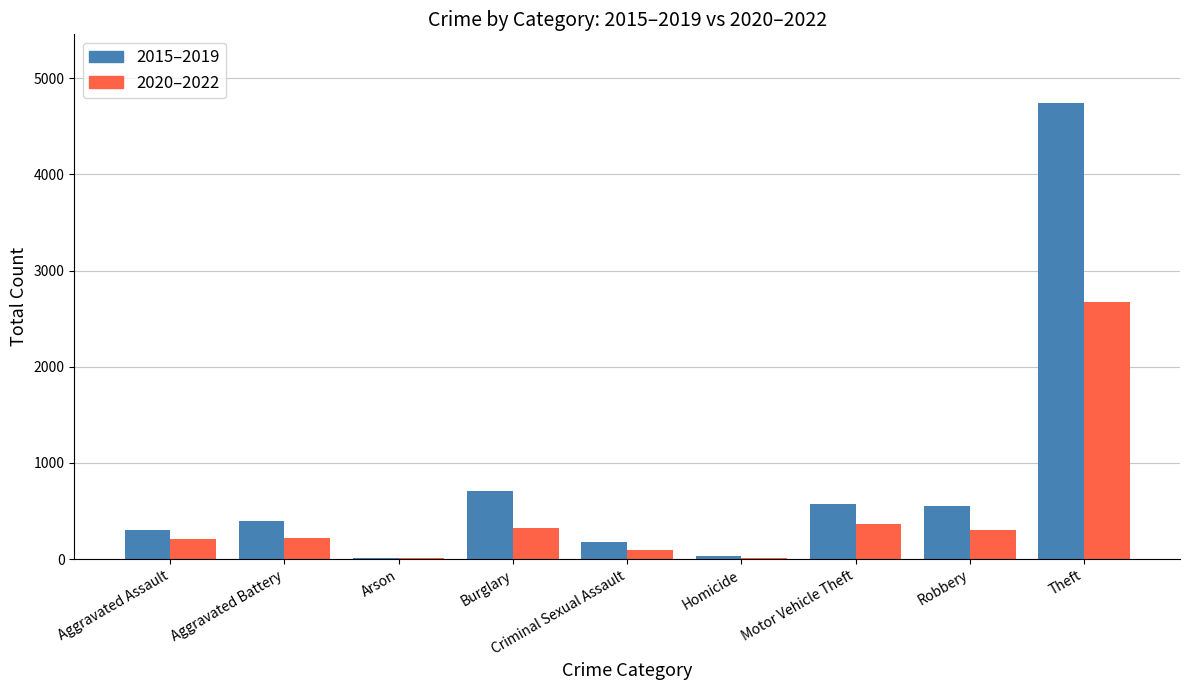

What is the approximate value of 2020–2022 at Motor Vehicle Theft?

367